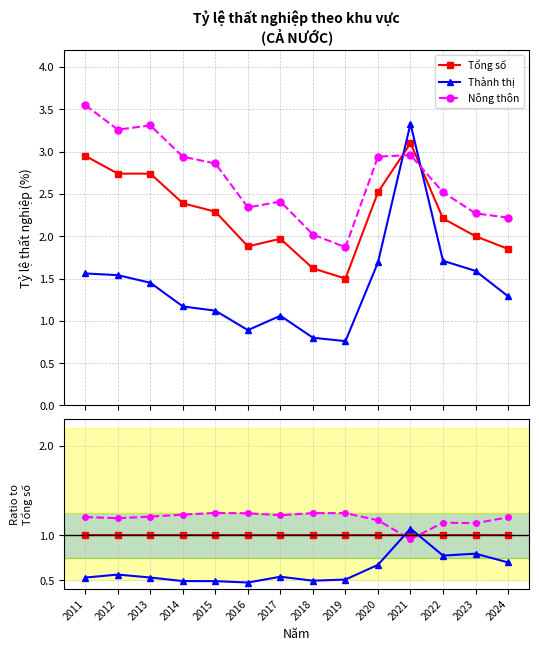

After their last crossing, which series has the higher values: Nông thôn or Tổng số?

Nông thôn